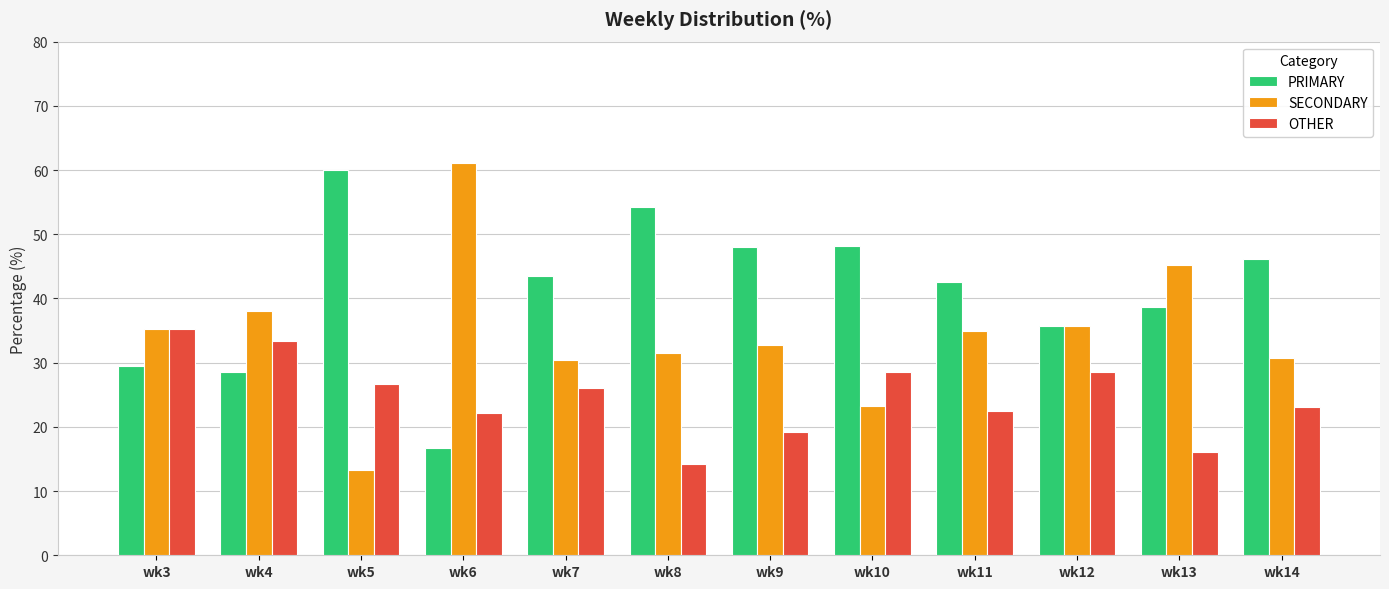

Which series has the largest total across all categories?

PRIMARY